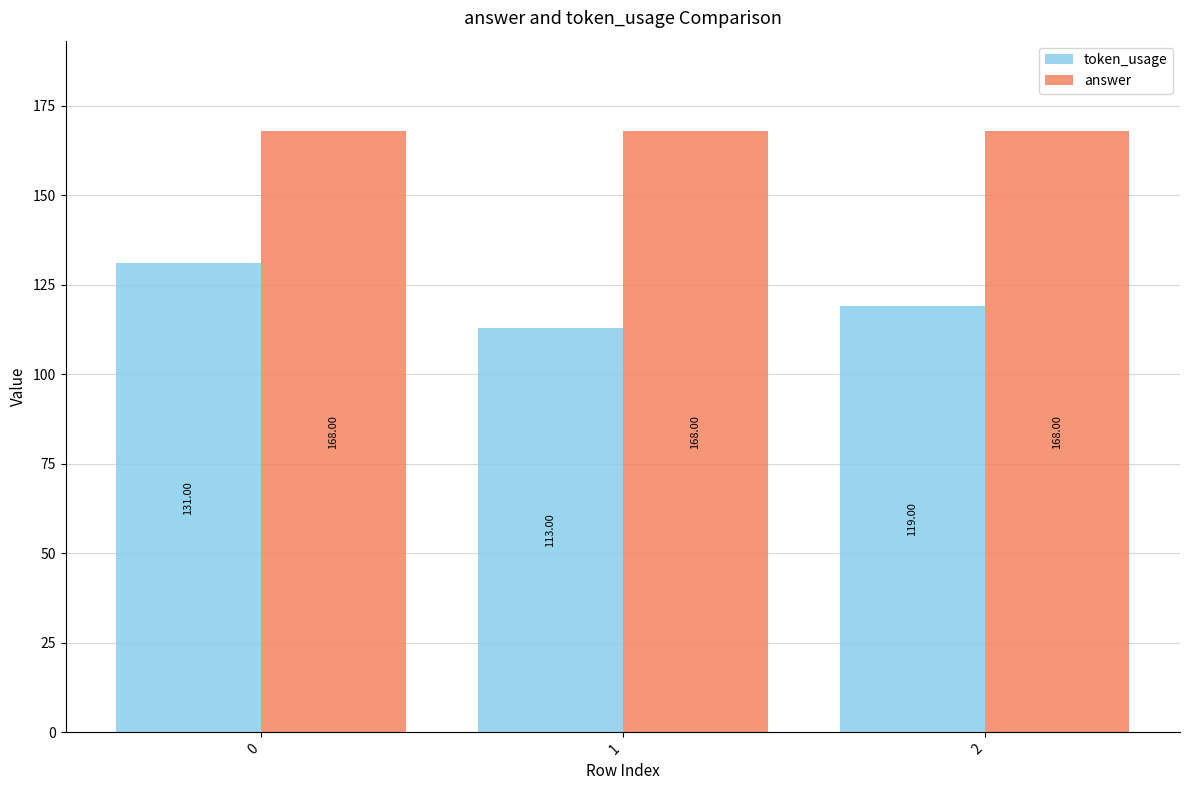

Reading right to left, list all the values displayed in this chart.

token_usage: 2=119	1=113	0=131
answer: 2=168	1=168	0=168